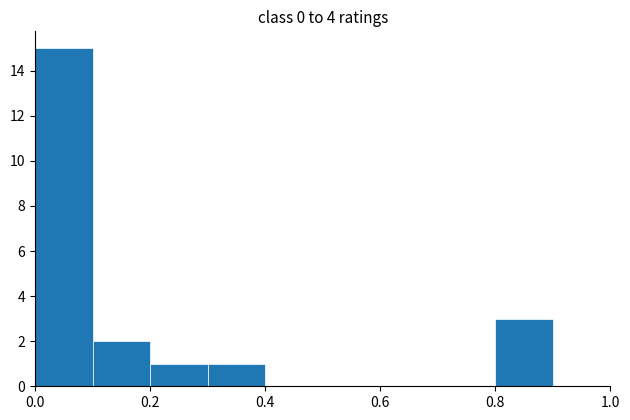

Reading left to right, list every bar in this chart as the range it spans on the x-axis followed by its height. The values are not printed on the chart, so give them approximately, as read against the axis.

0.0 to 0.1: 15
0.1 to 0.2: 2
0.2 to 0.3: 1
0.3 to 0.4: 1
0.4 to 0.5: 0
0.5 to 0.6: 0
0.6 to 0.7: 0
0.7 to 0.8: 0
0.8 to 0.9: 3
0.9 to 1.0: 0